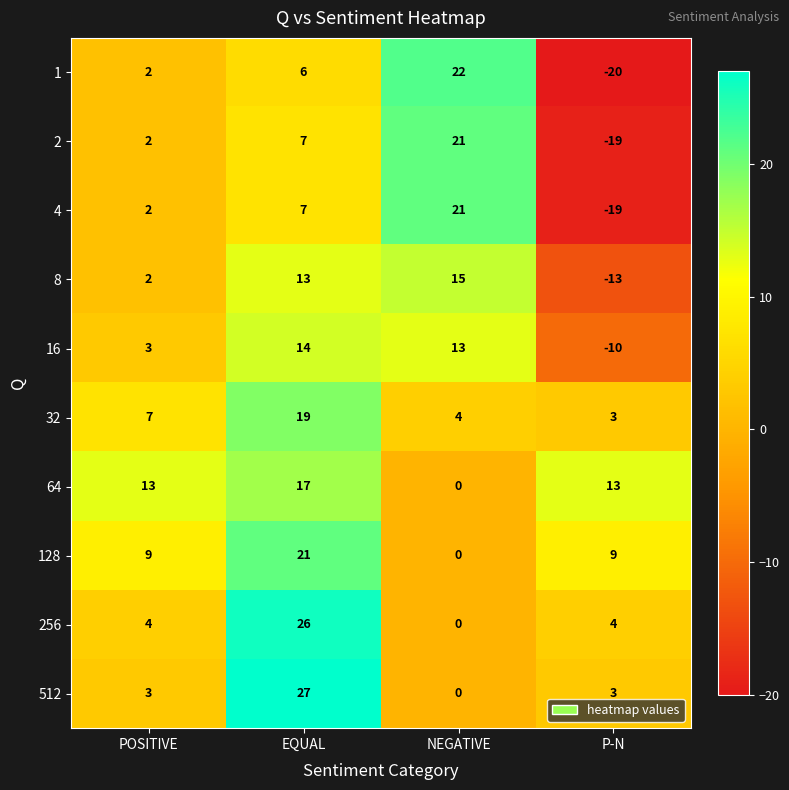

What is the difference between the 512 values at NEGATIVE and EQUAL?

27